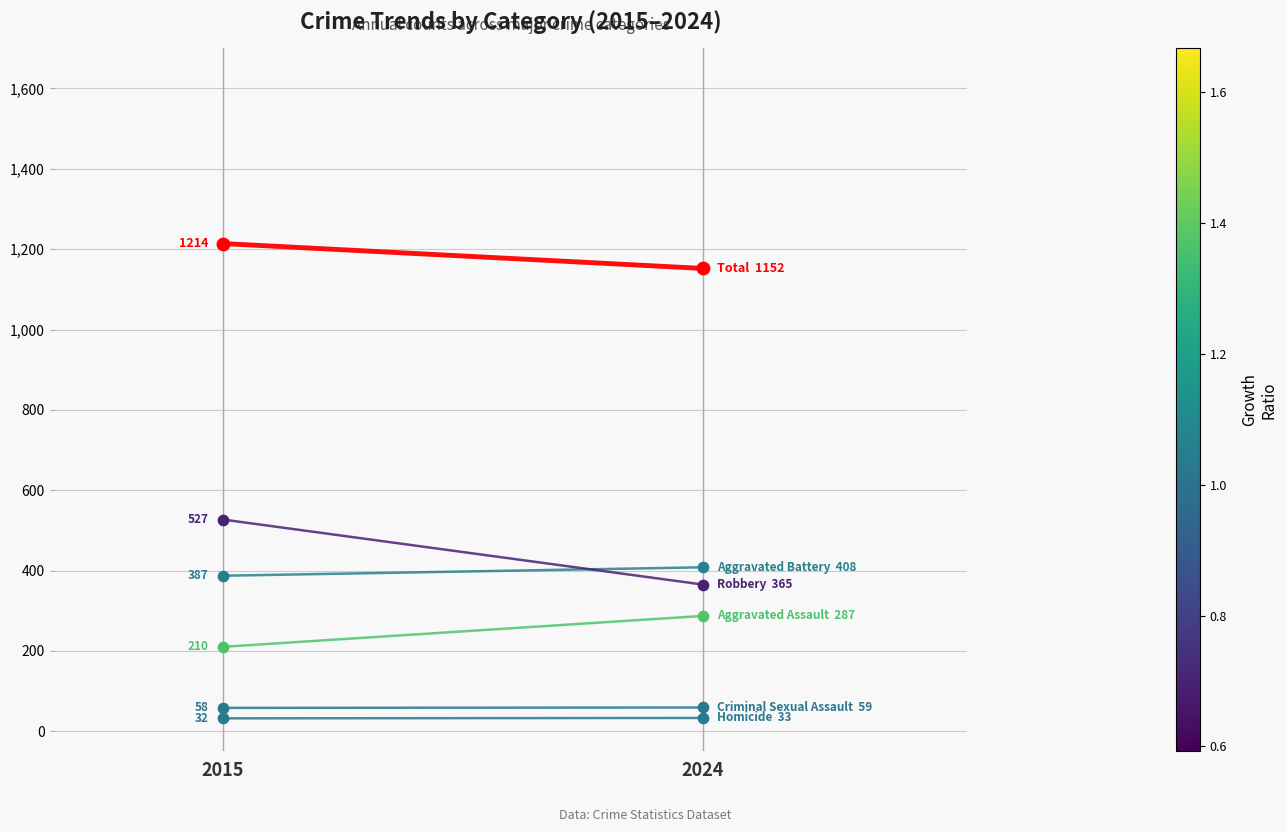

At how many categories does at least one series exceed 633?

2